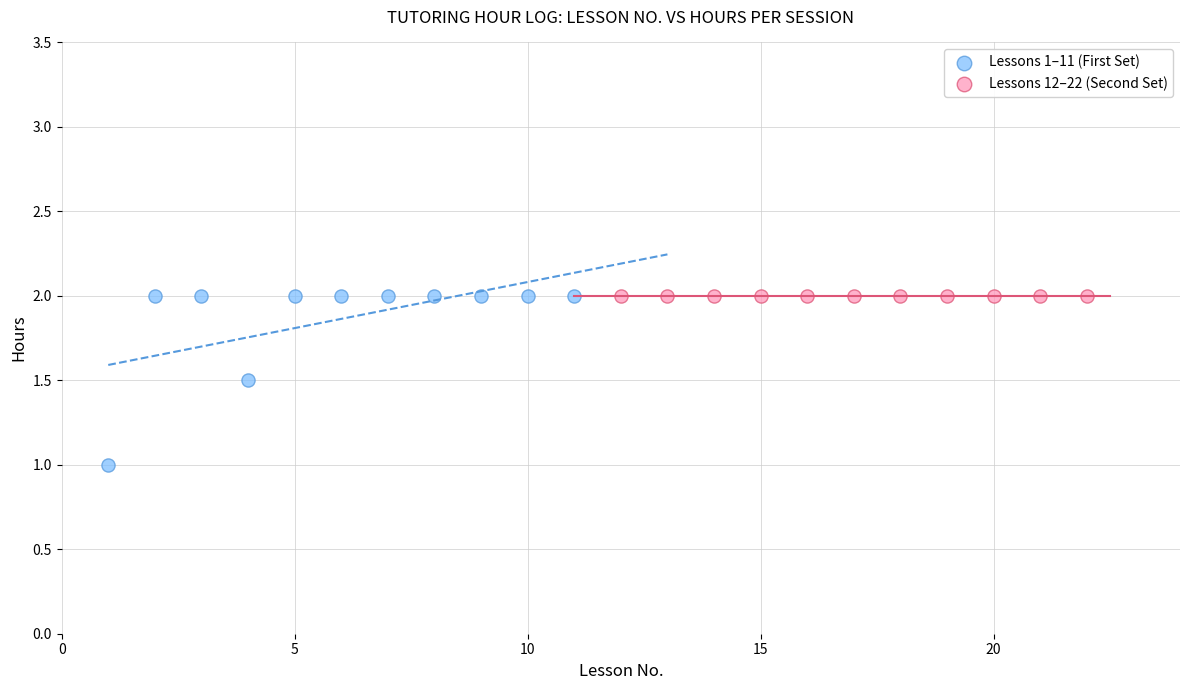

Which series contains the lowest Y value?

Lessons 1–11 (First Set)